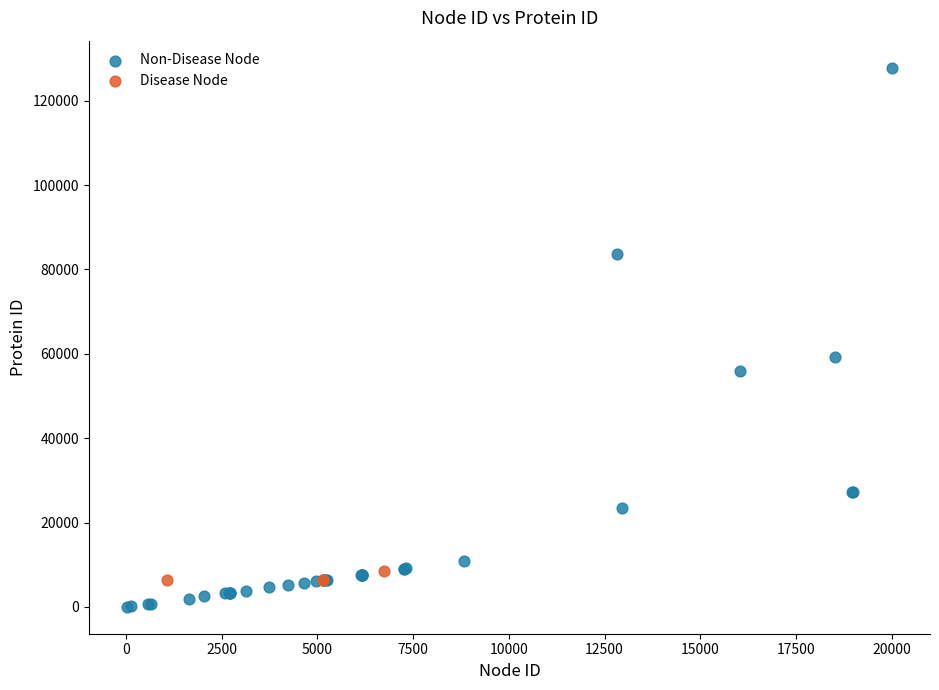

What are all the series names shown in the legend?

Non-Disease Node, Disease Node